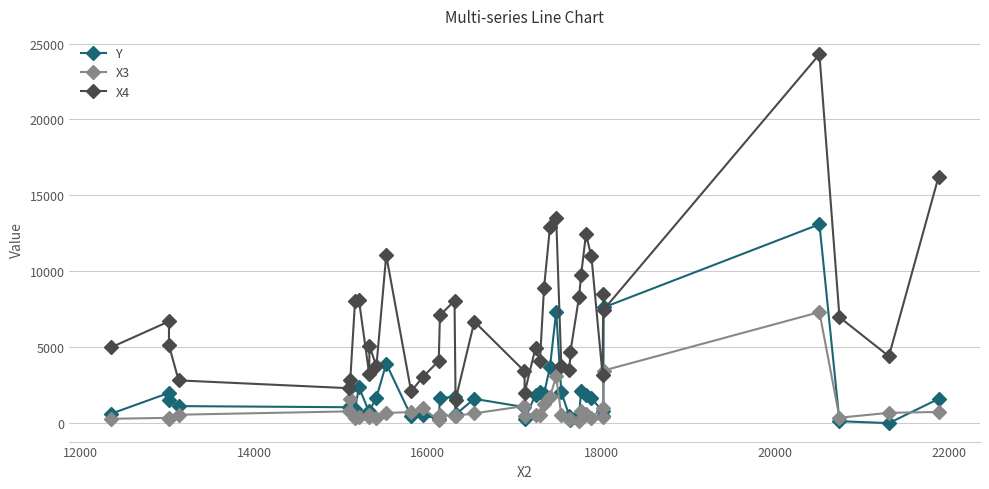

At how many categories does at least one series exceed 11161?

5